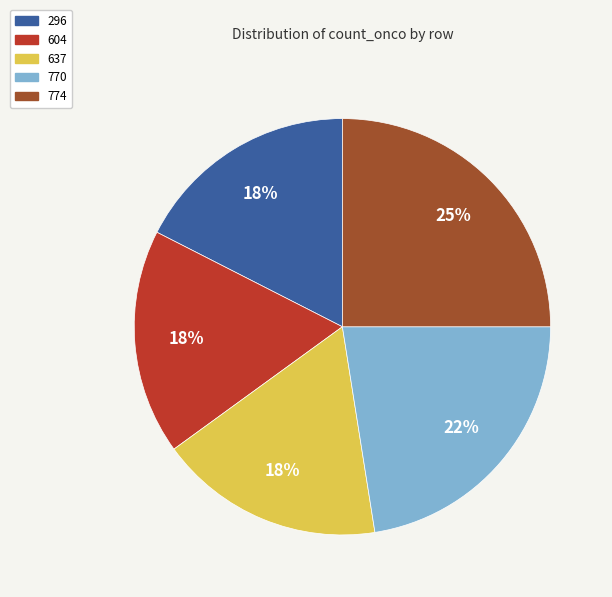

Is it true that 770 is 8% of the pie?

False